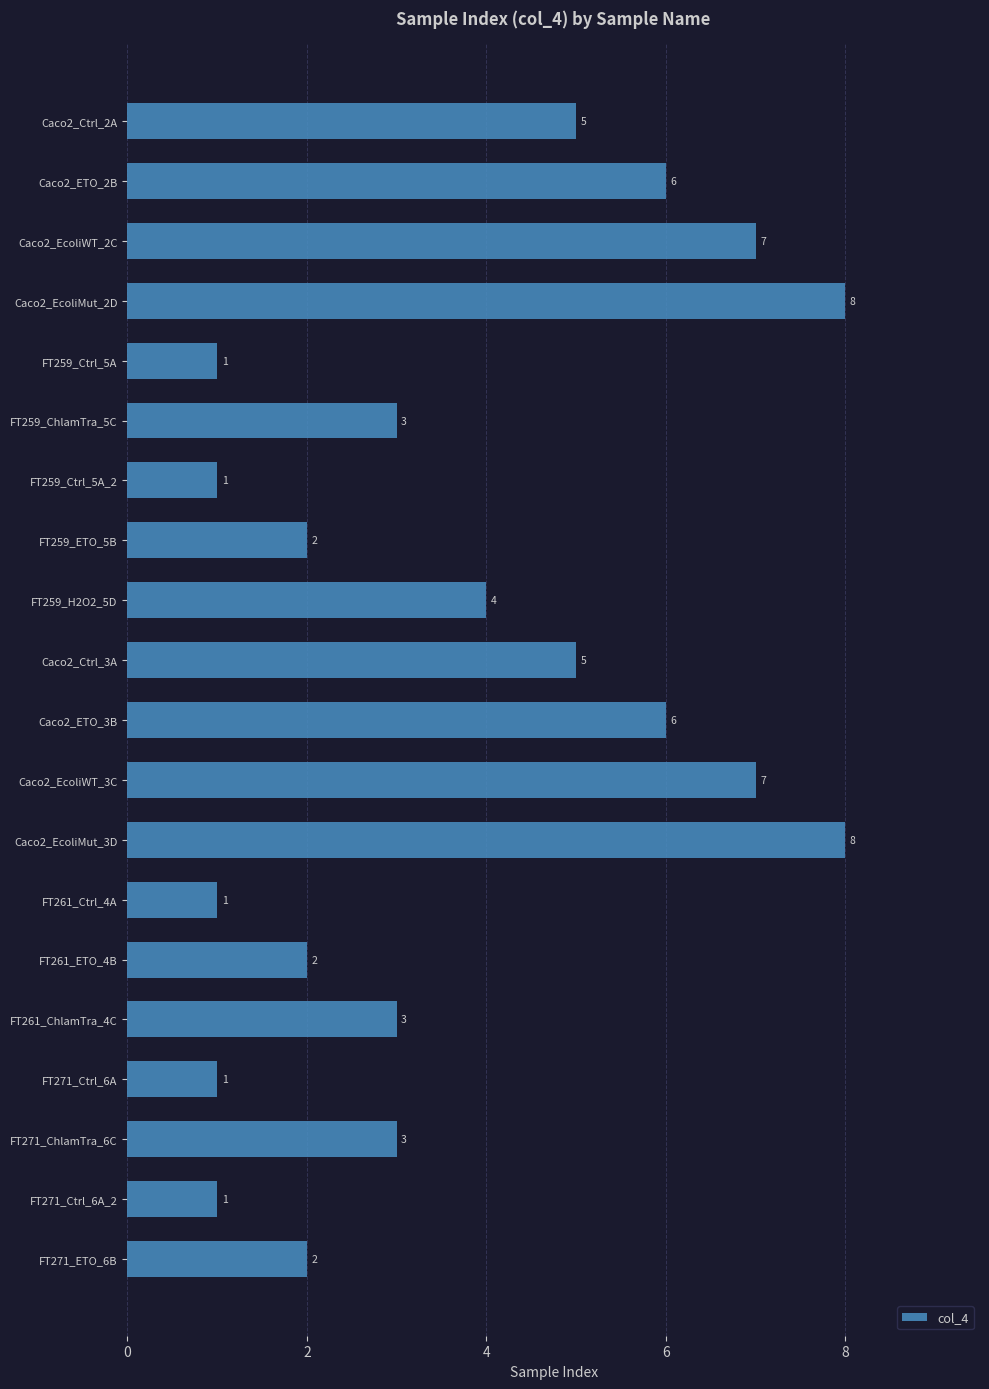

Does the chart contain stacked bars?

No